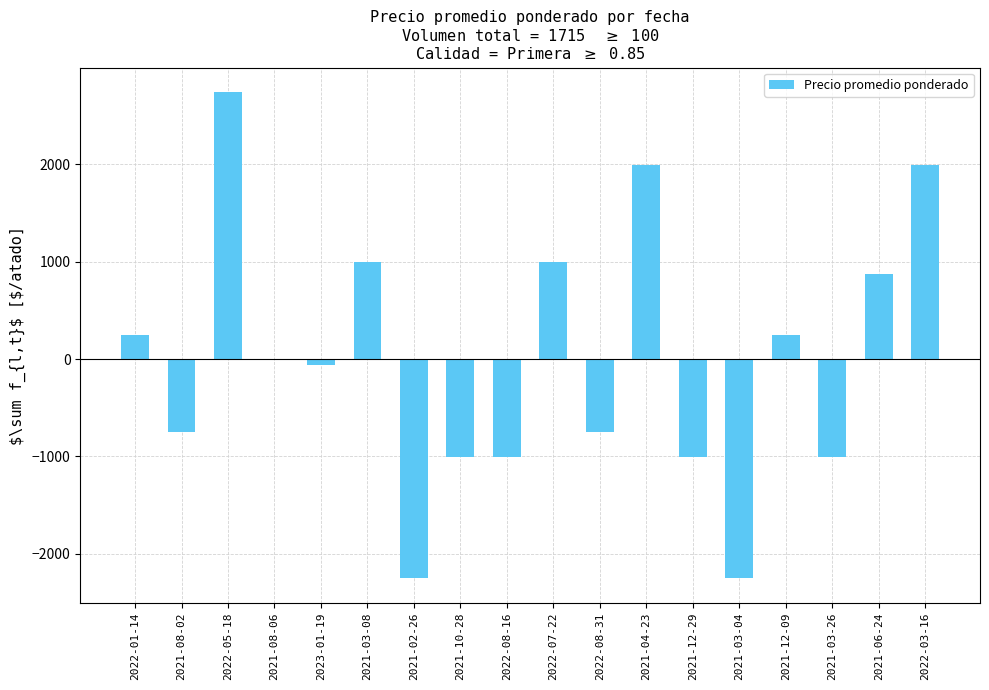

Are the bars horizontal?

No